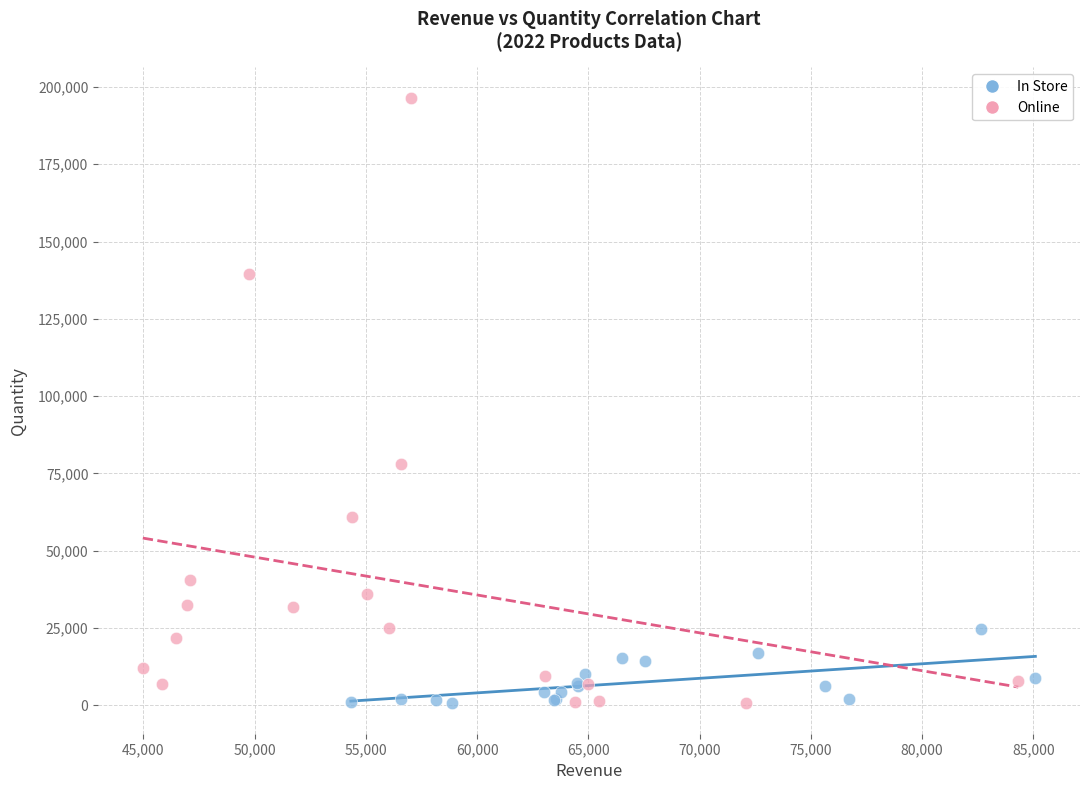

Which series has the widest spread of Y values?

Online